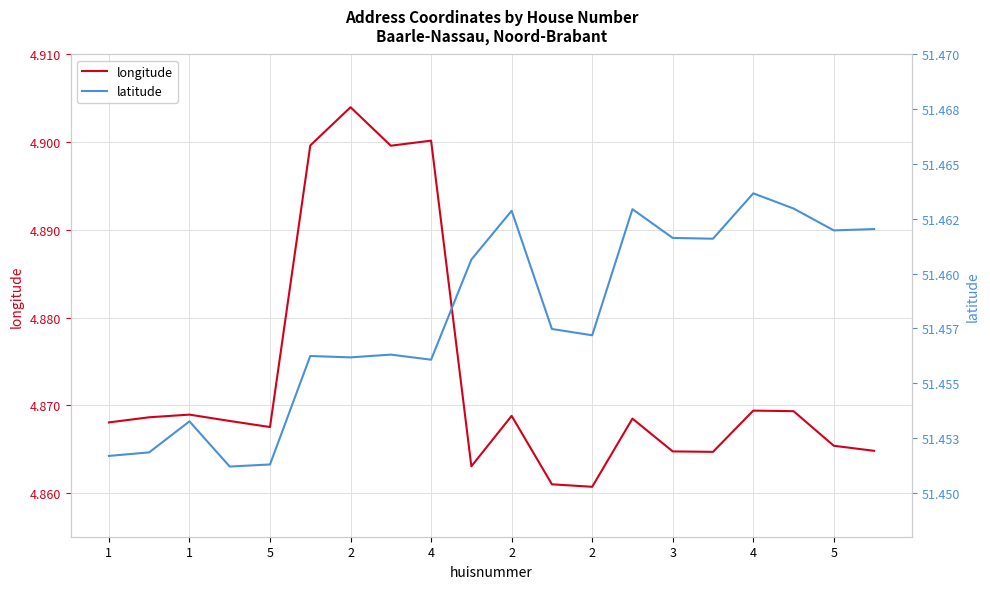

What is the sum of all longitude values?

97.5